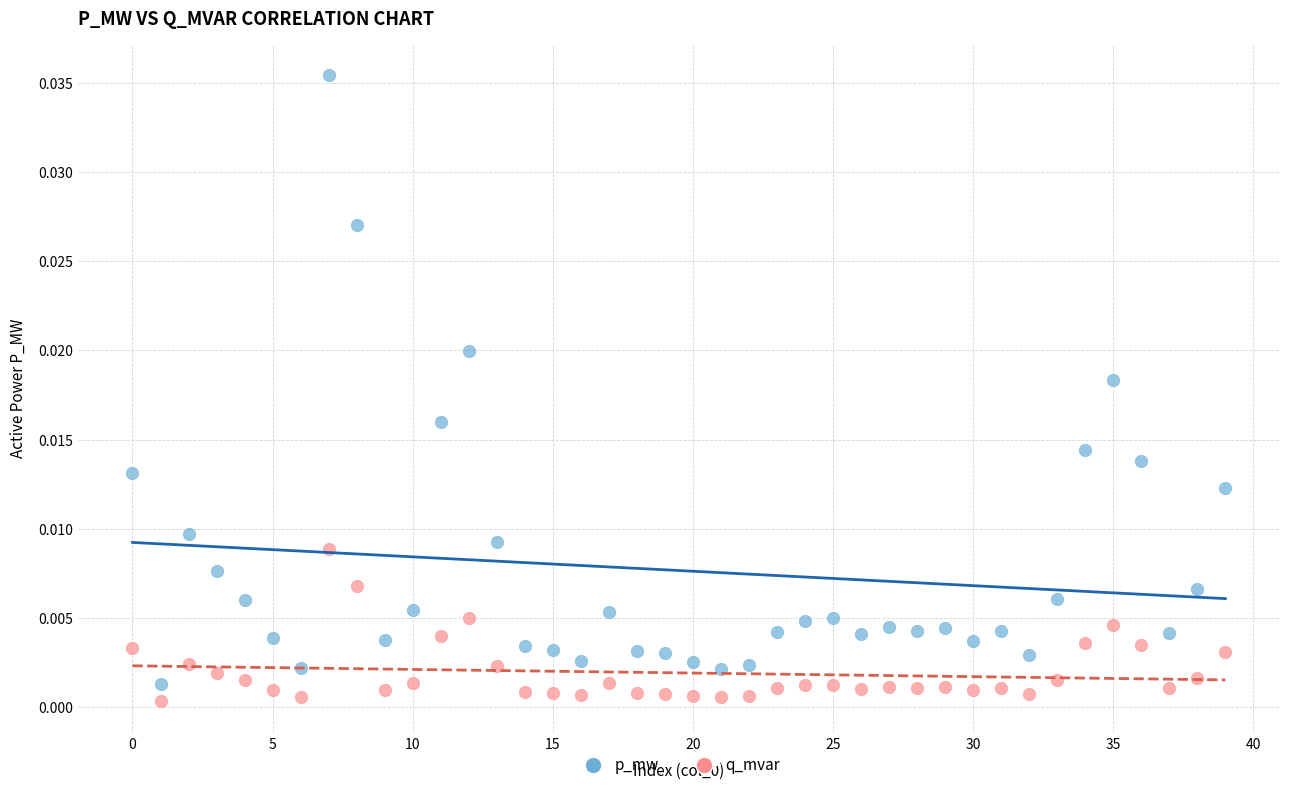

What are all the series names shown in the legend?

p_mw, q_mvar